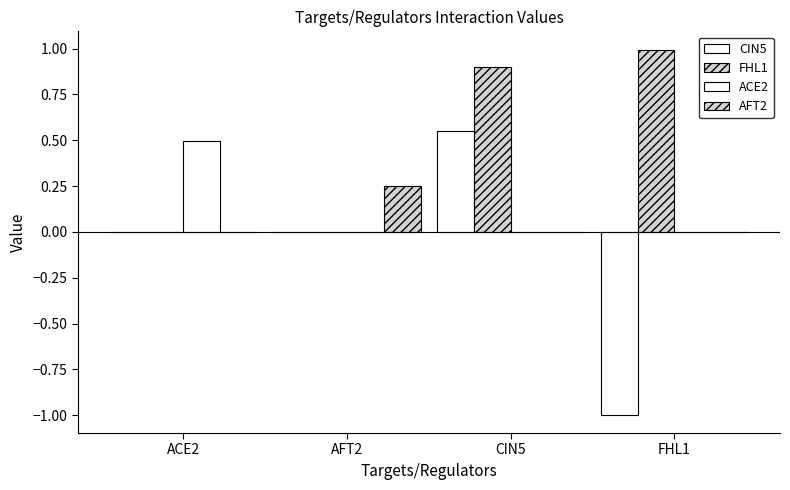

Reading right to left, transcribe all the data shown in this chart.

CIN5: FHL1=-1.0	CIN5=0.6	AFT2=0.0	ACE2=0.0
FHL1: FHL1=1.0	CIN5=0.9	AFT2=0.0	ACE2=0.0
ACE2: FHL1=0.0	CIN5=0.0	AFT2=0.0	ACE2=0.5
AFT2: FHL1=0.0	CIN5=0.0	AFT2=0.2	ACE2=0.0